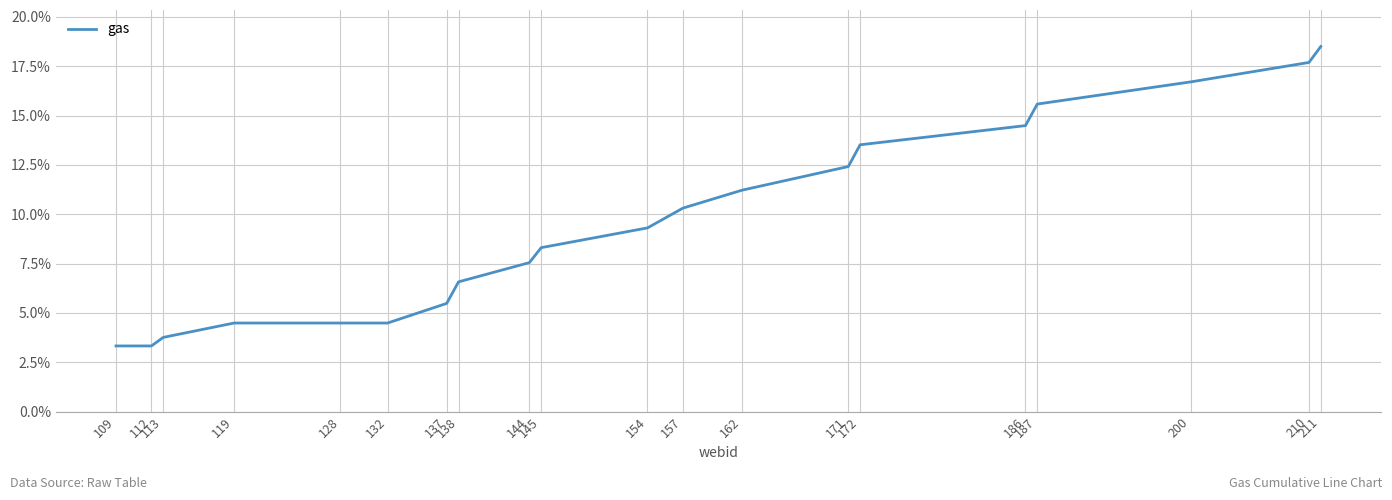

Between 187 and 138, which is larger?

187